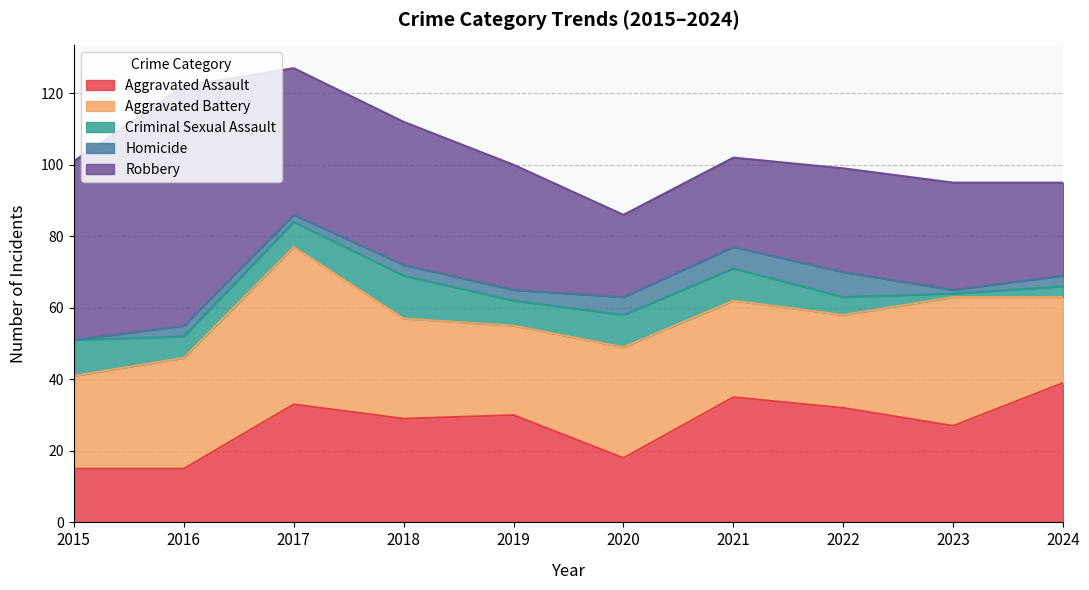

The Aggravated Assault series shows 29 at 2018. True or false?

True